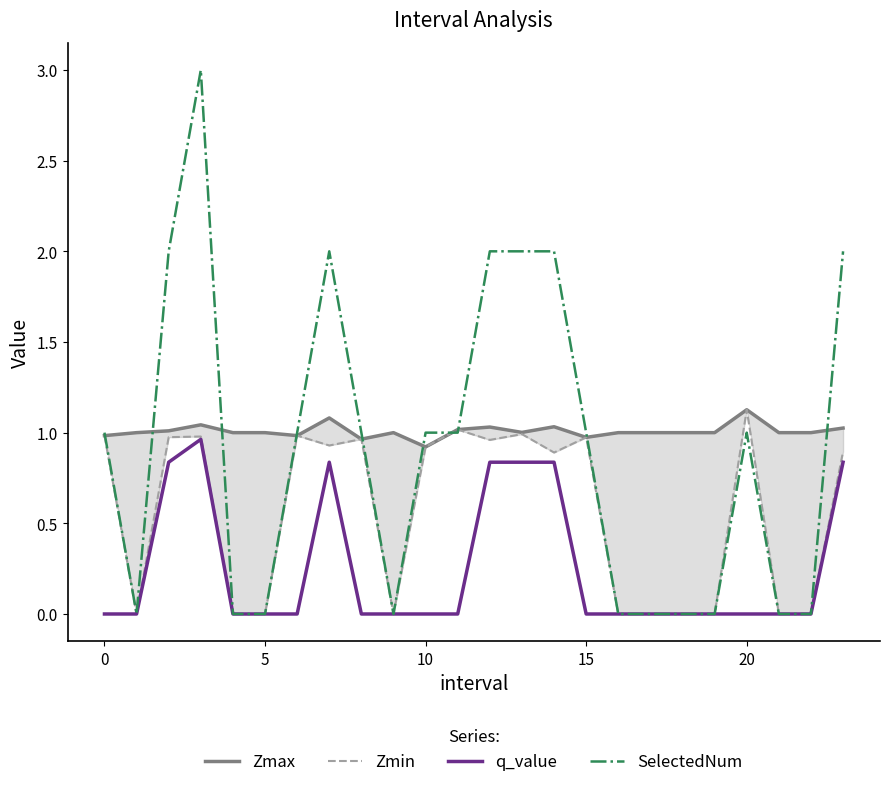

True or false: SelectedNum has a value of 1.0 at 5.

False